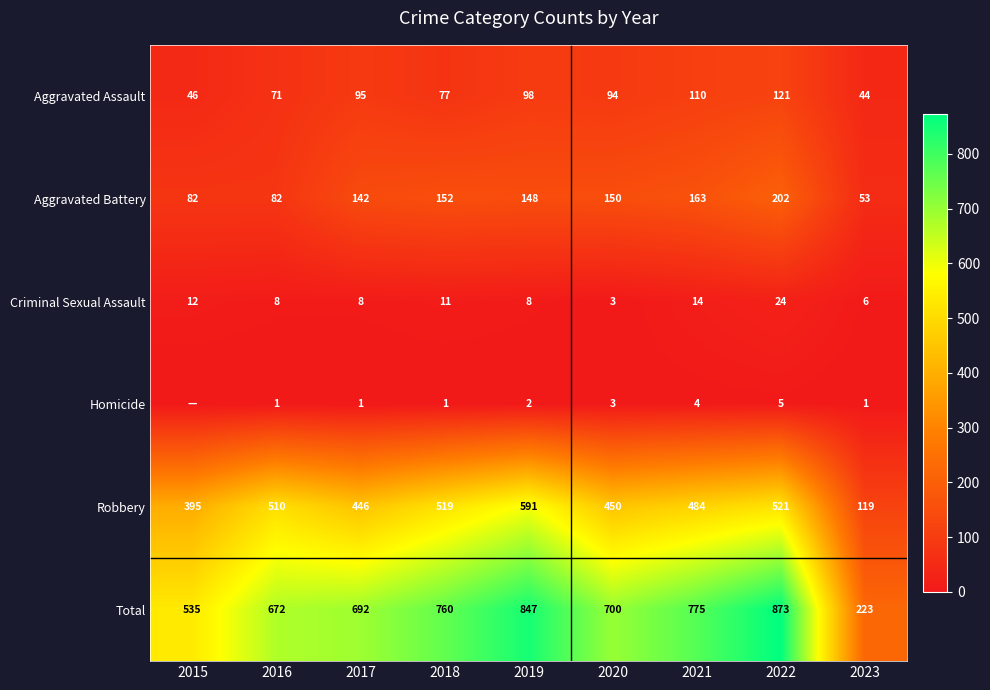

Is the value of Aggravated Battery at 2019 greater than the value of Robbery at 2016?

No